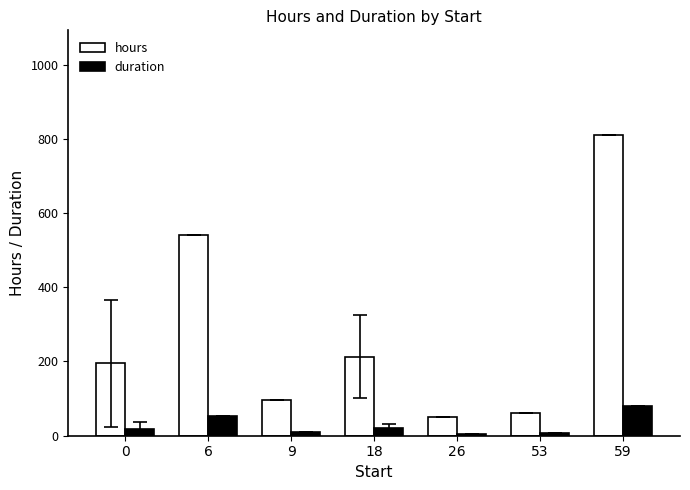

How many groups of bars are there?

7